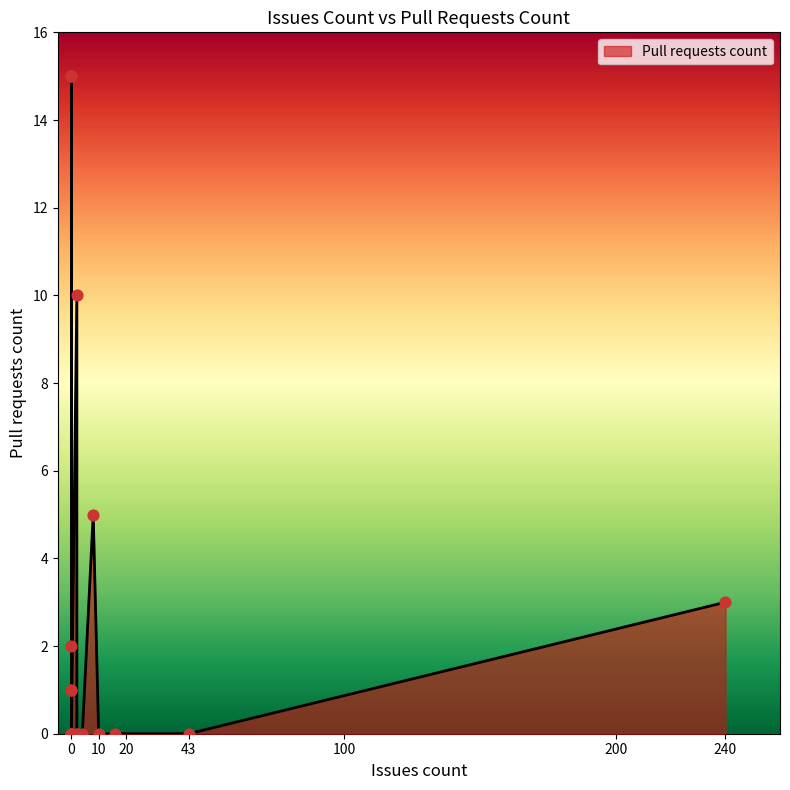

What is the change in value from 0 to 0?

+1